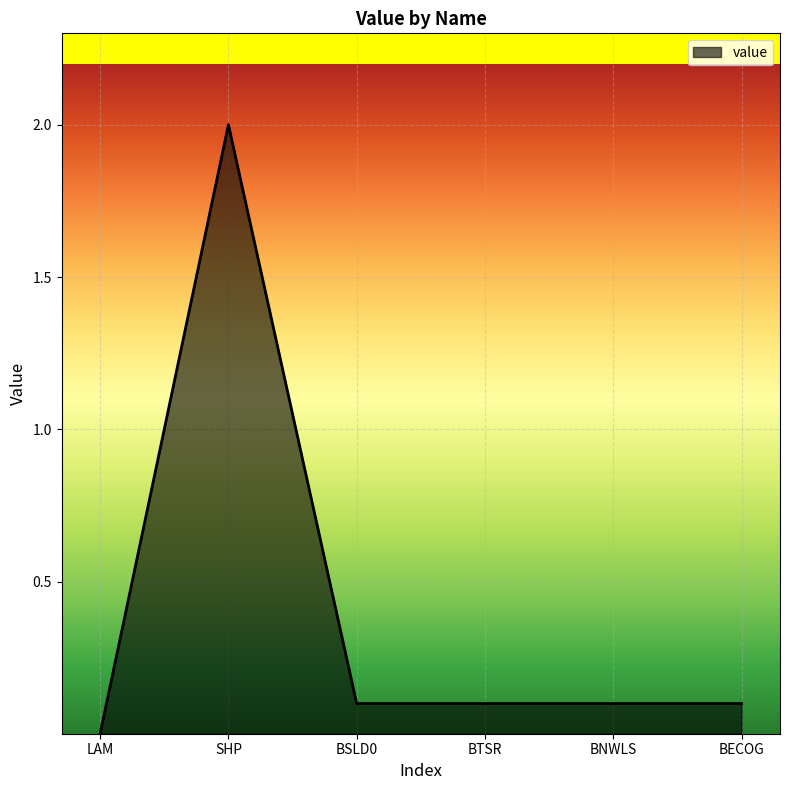

Between LAM and BTSR, which is larger?

BTSR